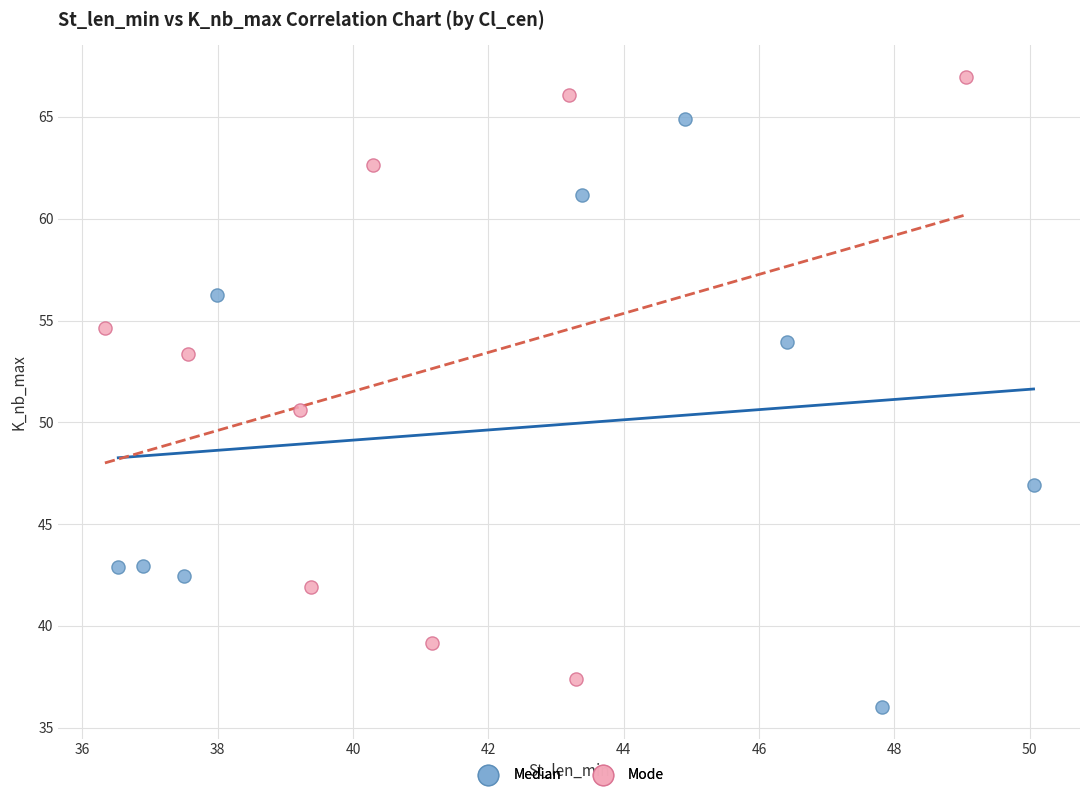

Which series contains the lowest Y value?

Median